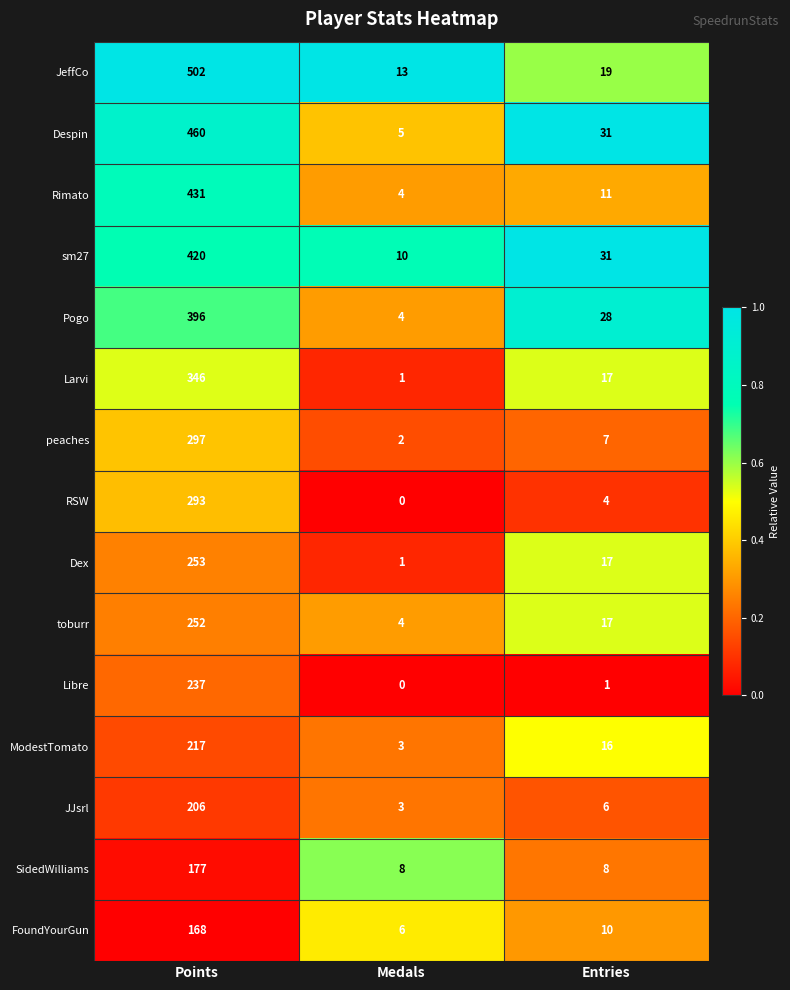

Rank the categories by Rimato value from lowest to highest.

Medals, Entries, Points